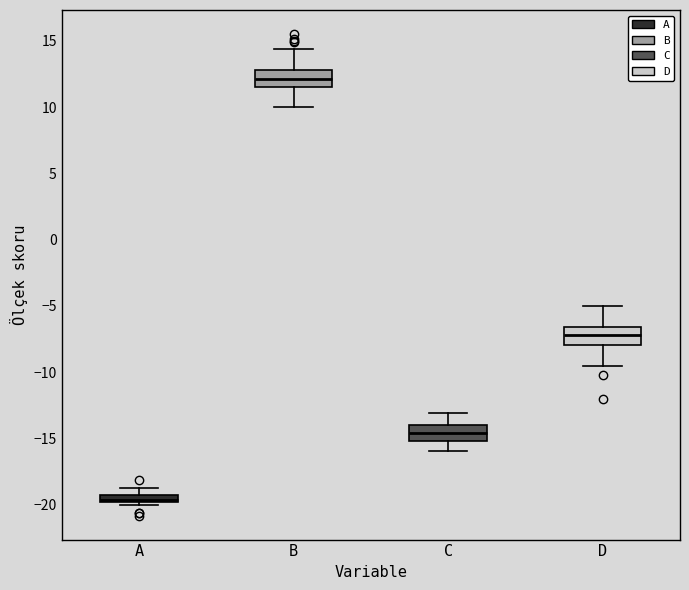

Which box has the highest median line?

B